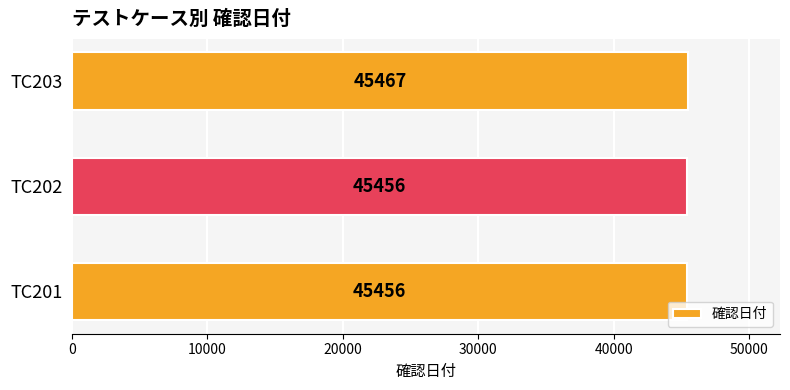

Approximately how many times larger is the value at TC202 compared to TC203?

1.0